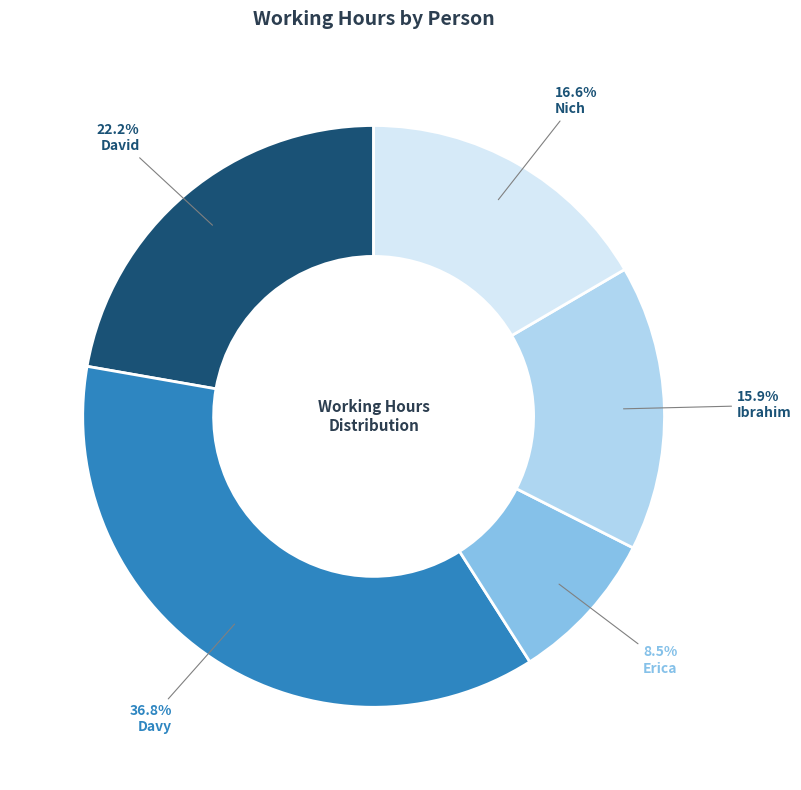

To the nearest percent, what is the difference between the largest and smallest slice percentages?

28%